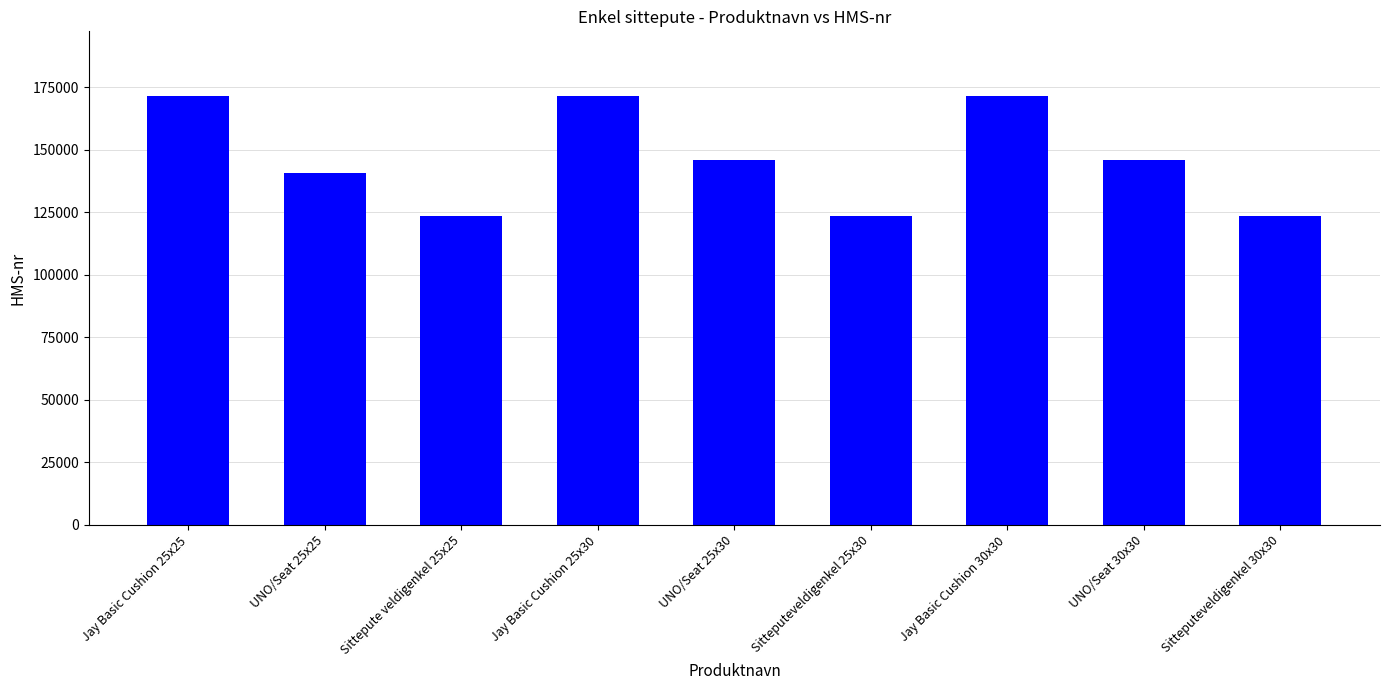

Is it true that the value at UNO/Seat 25x30 is 243175?

False